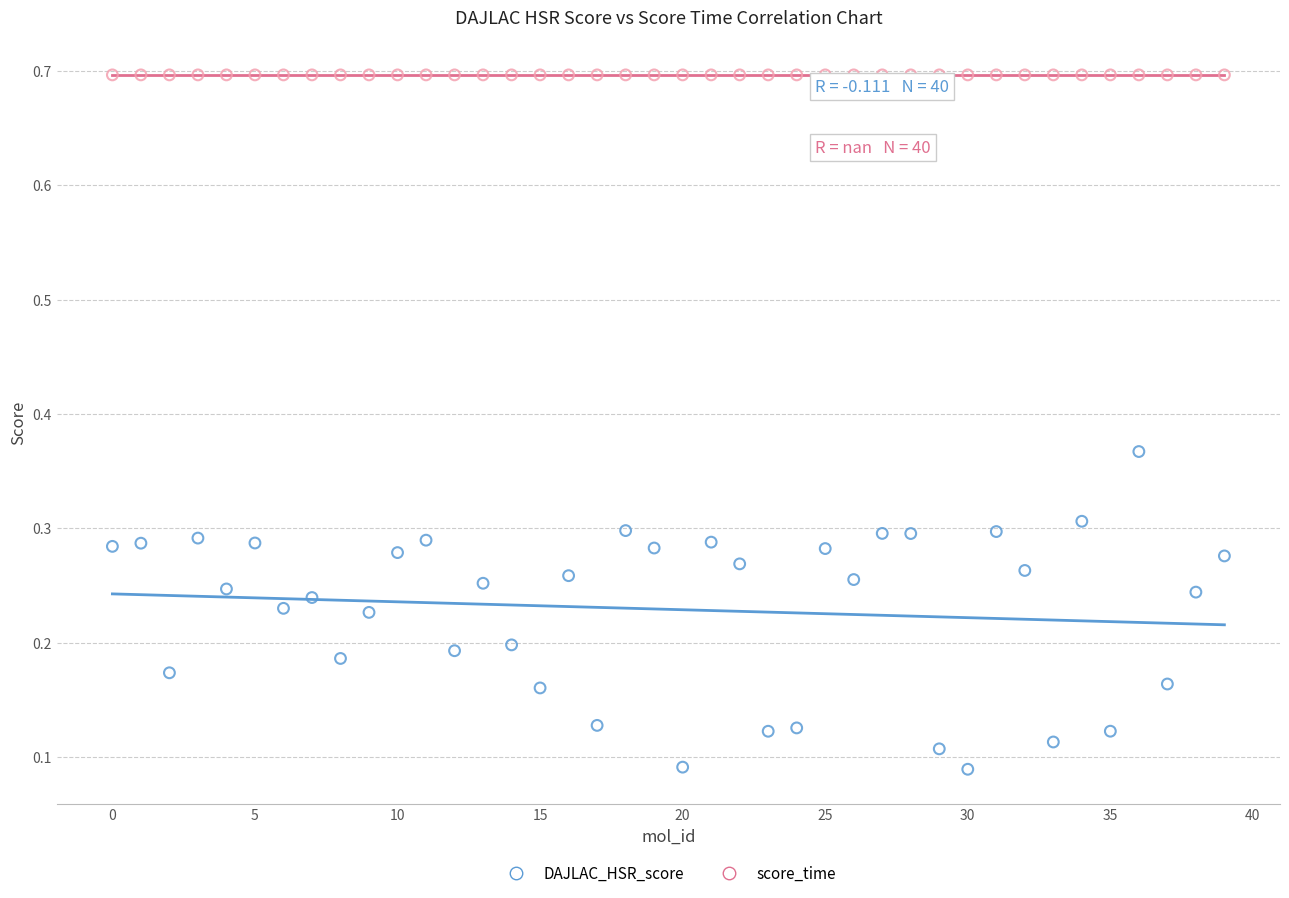

Which series contains the highest Y value?

score_time